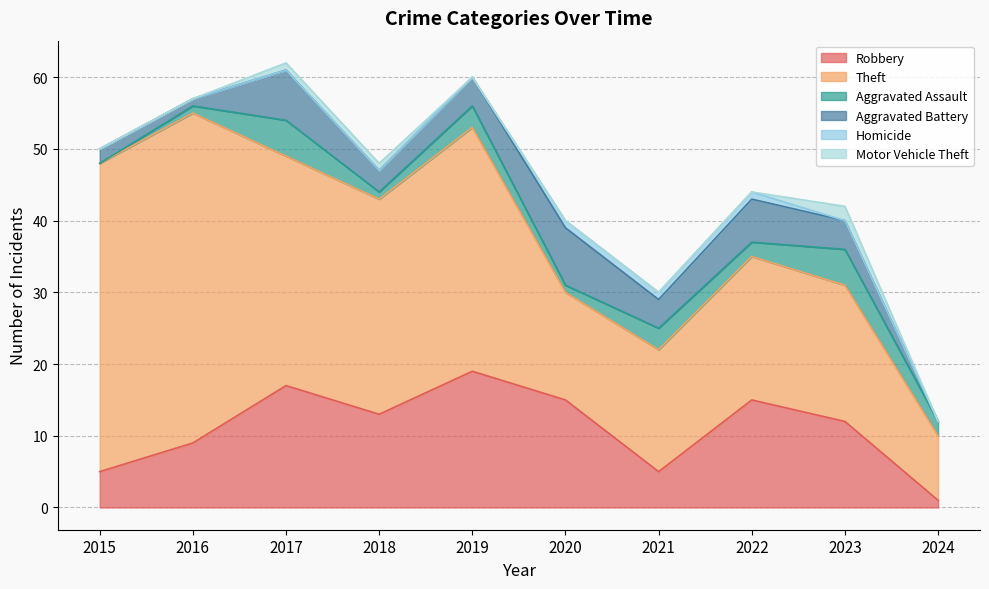

True or false: Aggravated Battery and Motor Vehicle Theft intersect in this chart.

False